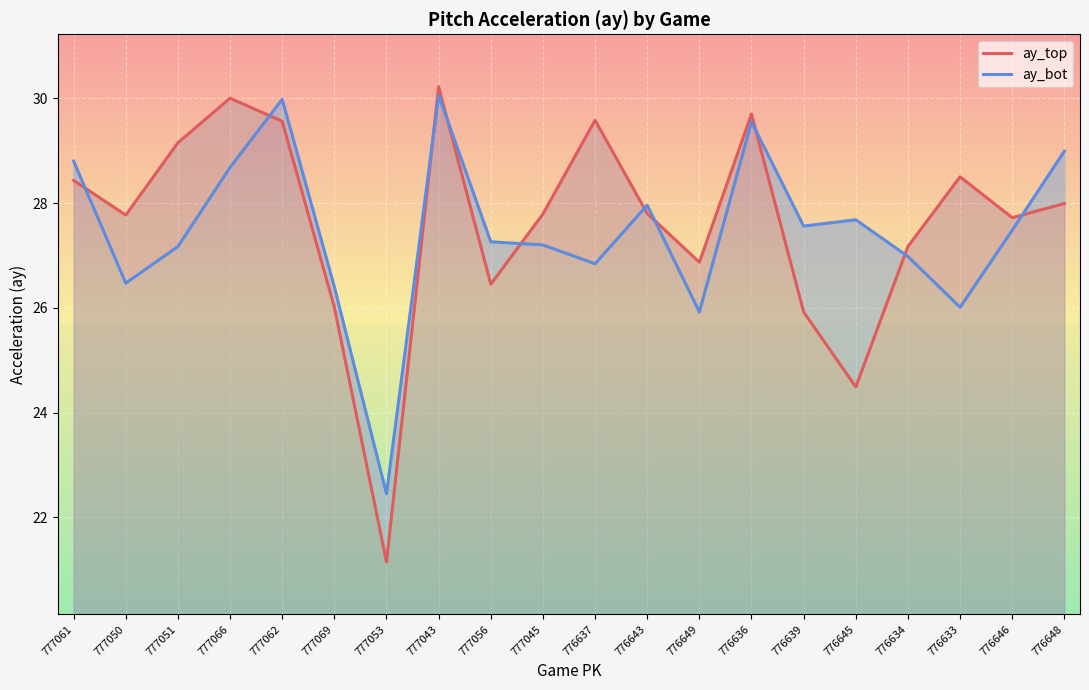

How many times do ay_top and ay_bot cross each other?

10